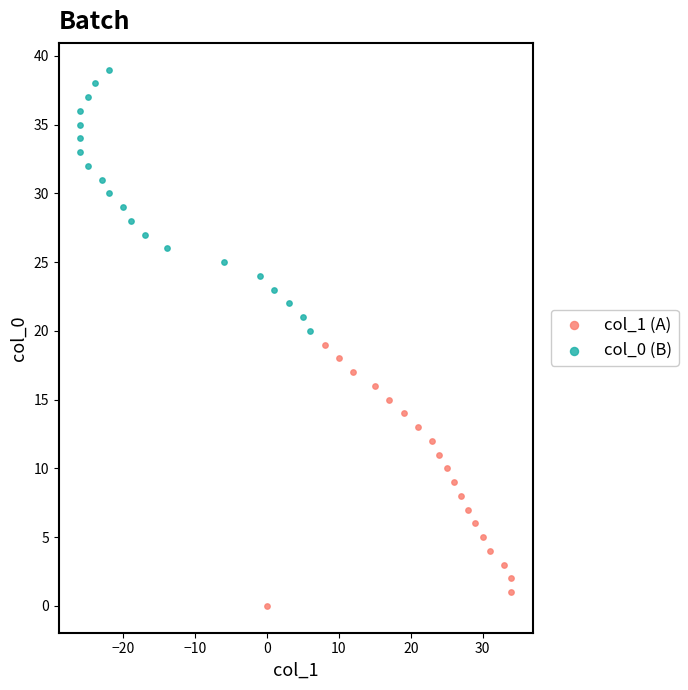

Which series contains the lowest Y value?

col_1 (A)